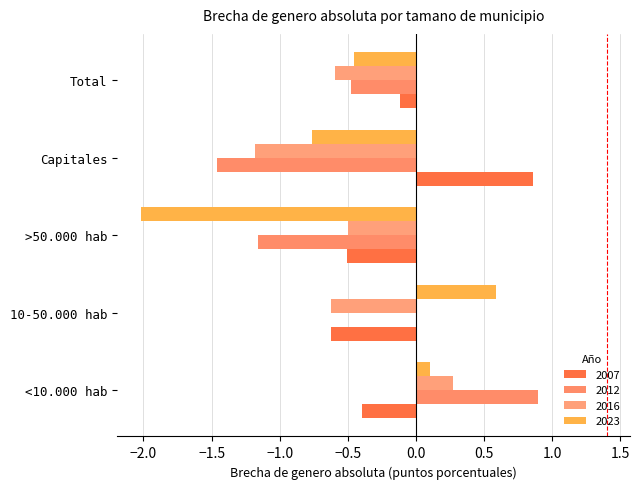

True or false: 2016 has a value of -0.6 at 10-50.000 hab.

True